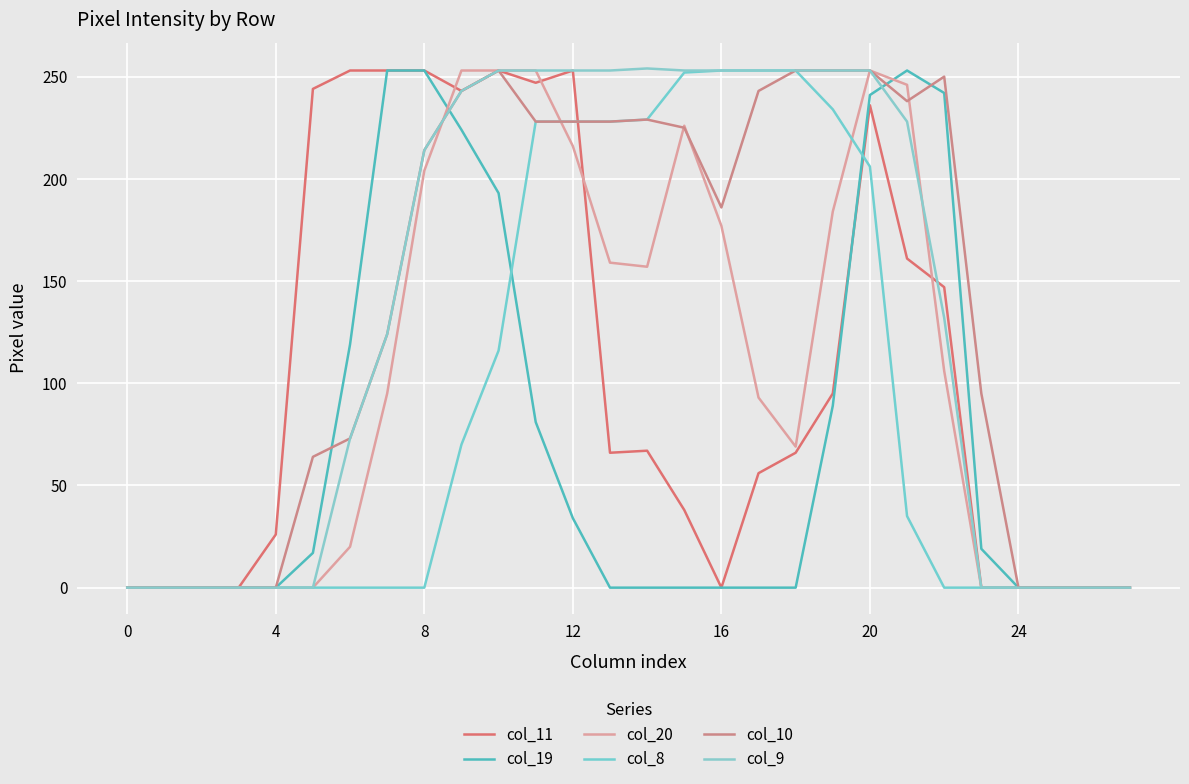

True or false: col_11 and col_10 intersect in this chart.

True